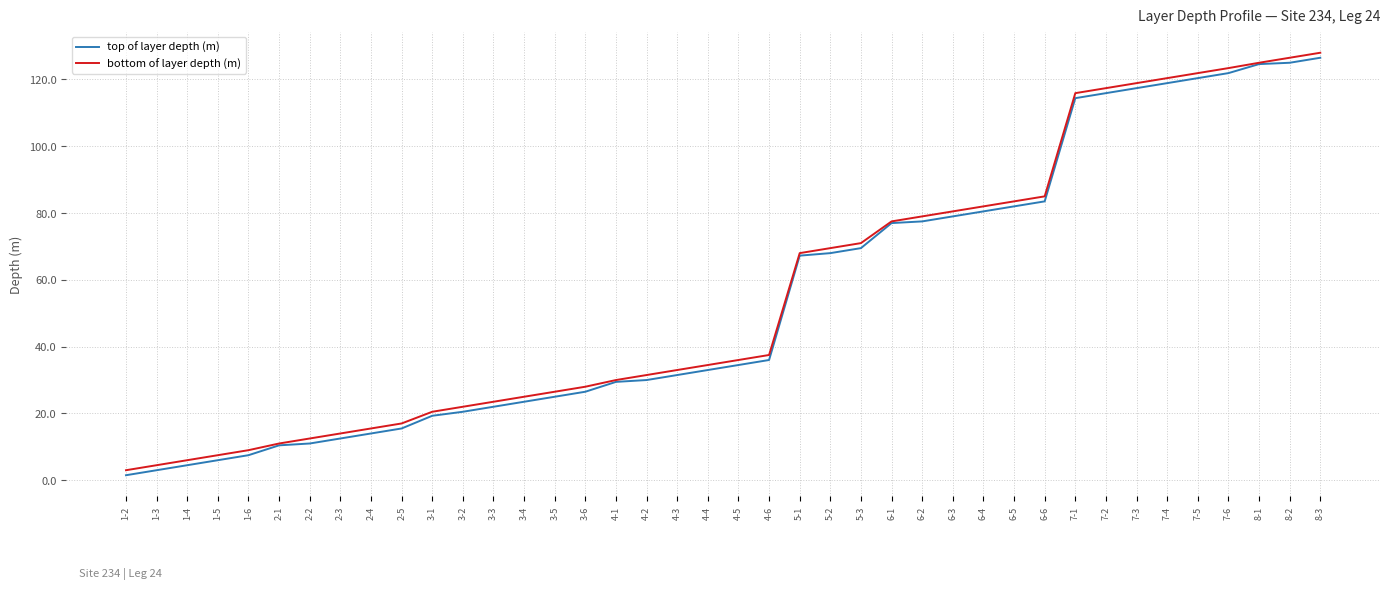

Where is bottom of layer depth (m) nearest to the value 65?

5-1